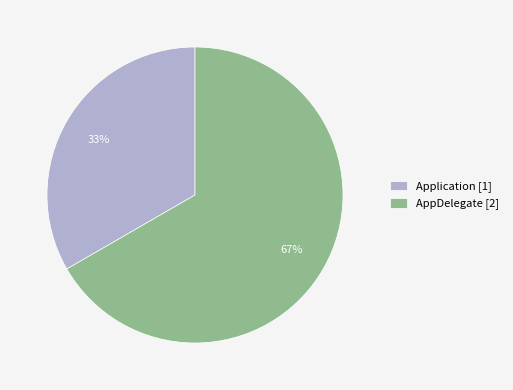

To the nearest percent, what portion does Application [1] represent?

33%